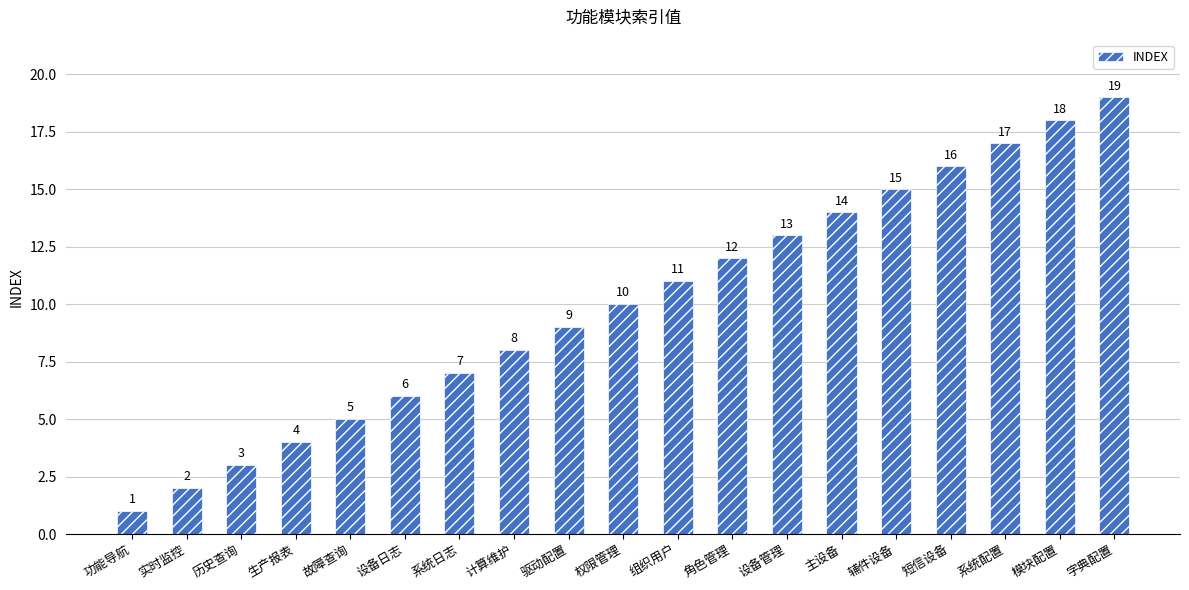

Are the bars horizontal?

No